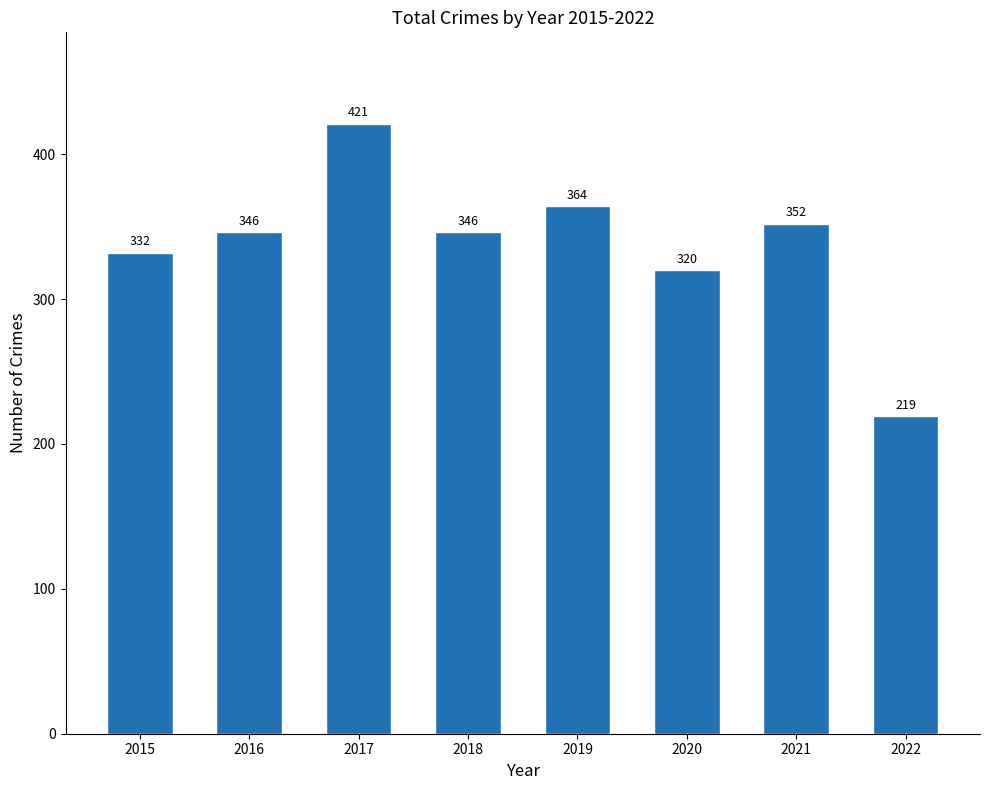

Which category has the highest value across all series?

2017